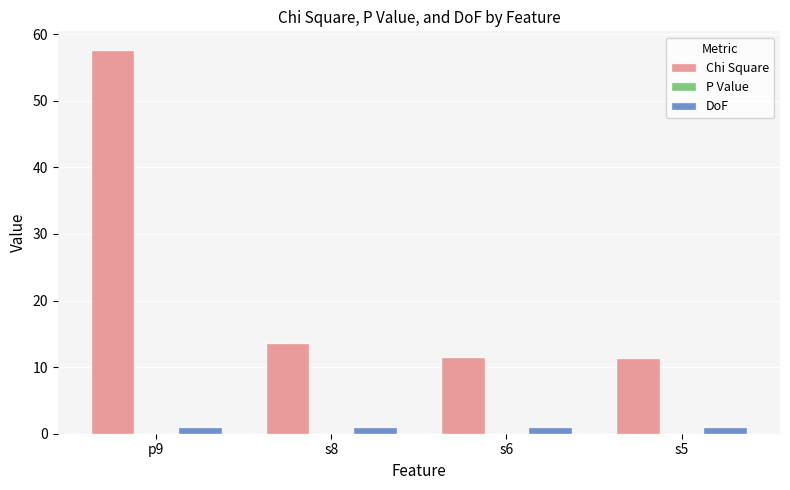

At which label does Chi Square reach its peak?

p9